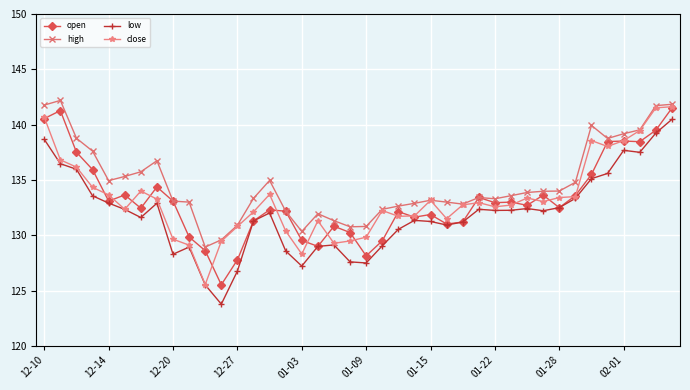

What is the lowest value of the open series?

125.5